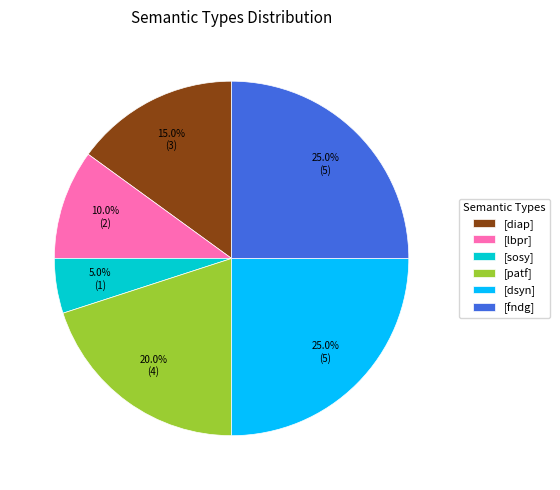

To the nearest percent, what is the average slice percentage?

17%